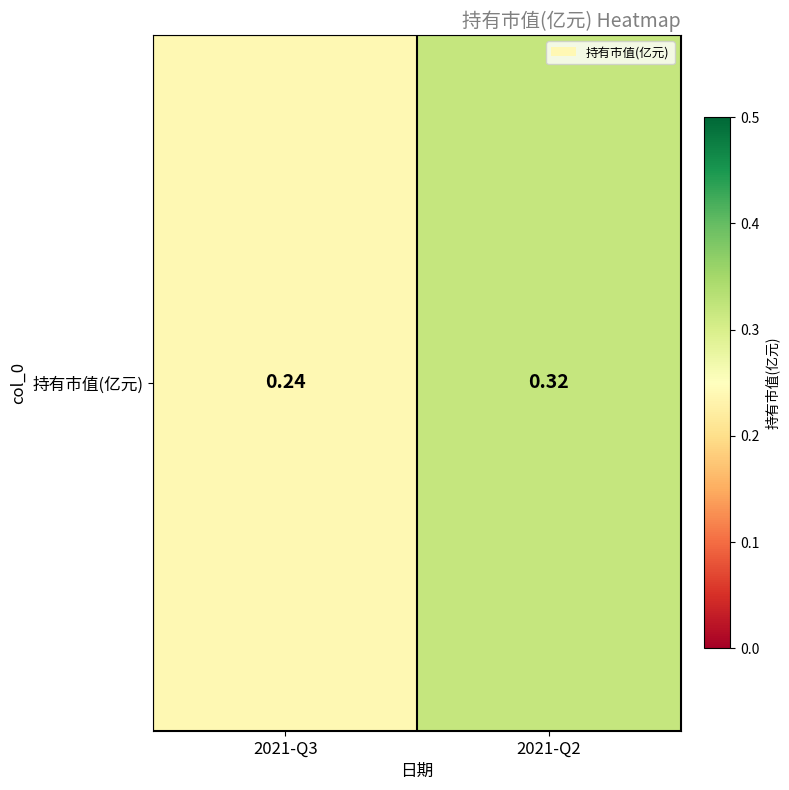

What is the greatest value displayed?

0.3